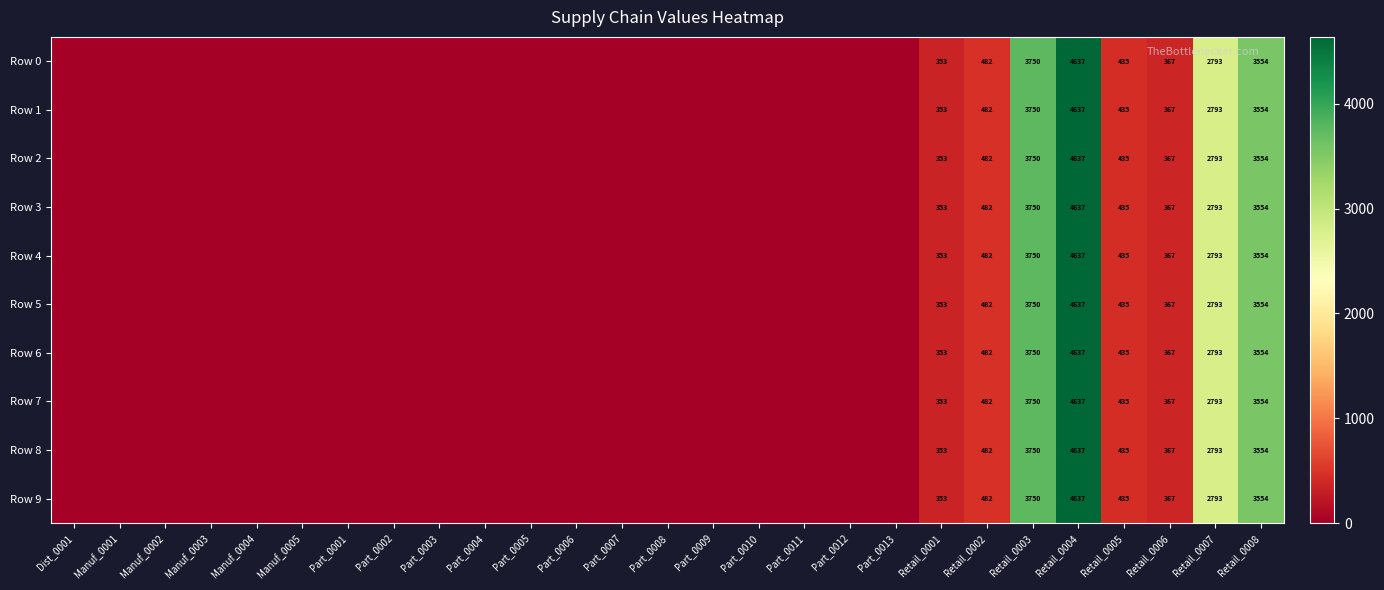

Is it true that Row 9 equals 3750 at Retail_0003?

True